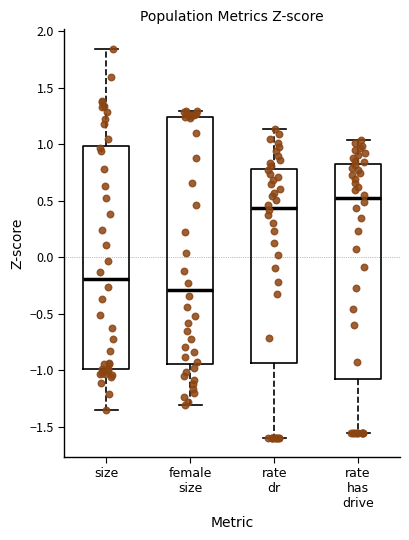

Comparing the boxes themselves (not the whiskers), which one is the tallest?

female size